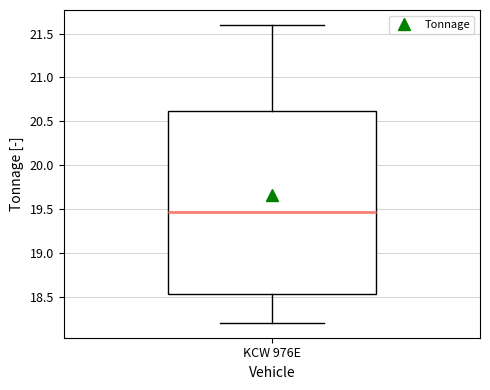

Transcribe this box plot: give where the median line is, the range the box spans, and where the two whiskers end, as read against the y-axis. The values are not printed on the chart, so give them approximately, as read against the axis.

median 19.45, box 18.55 to 20.60, whiskers 18.20 to 21.60